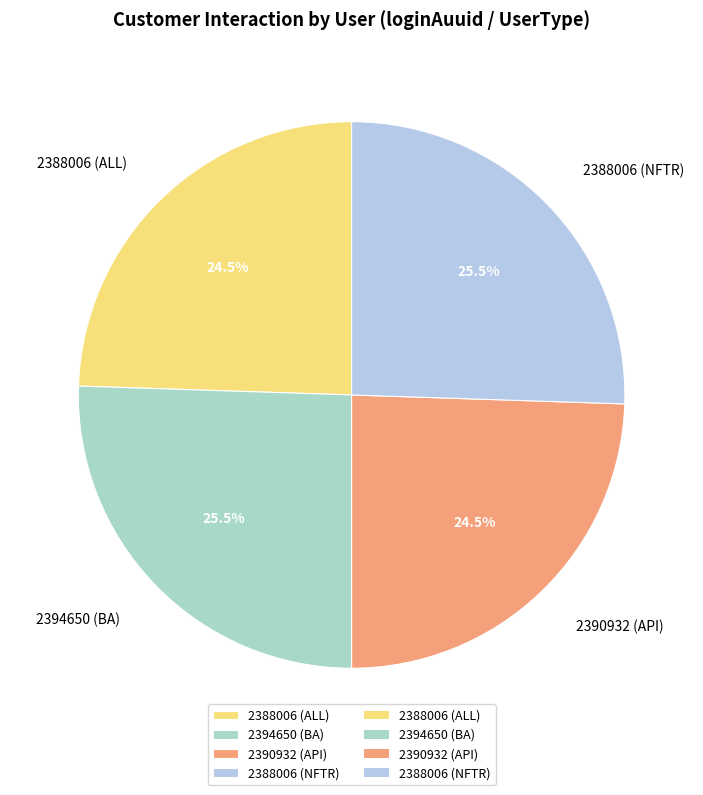

What is the ratio of the value at 2388006 (NFTR) to the value at 2388006 (ALL)?

1.0